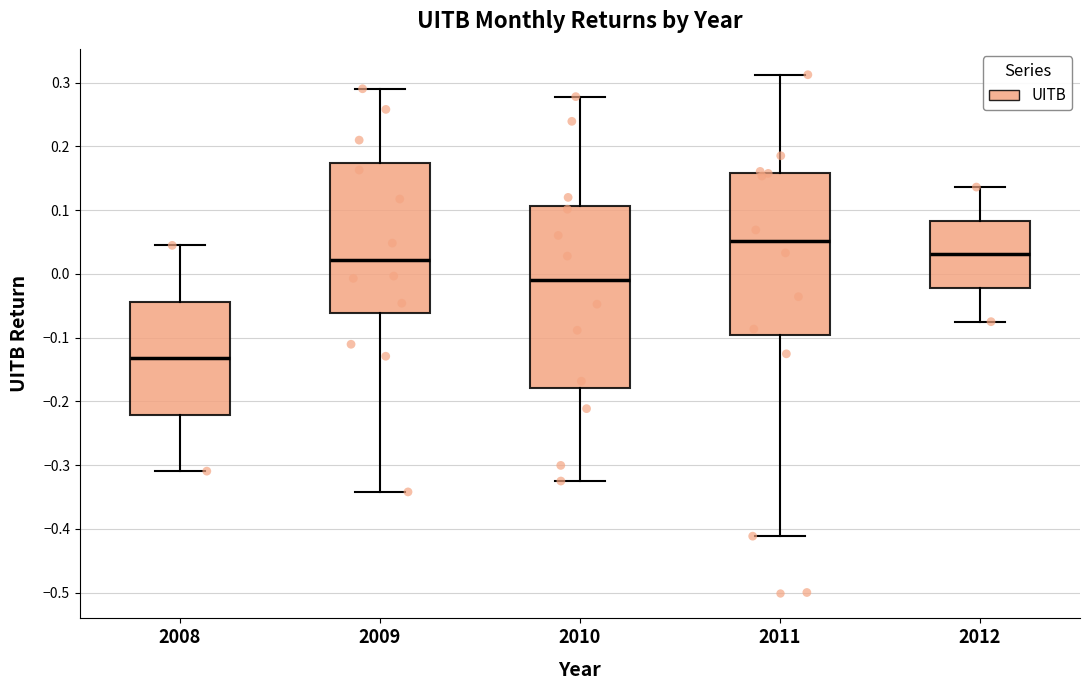

Comparing the boxes themselves (not the whiskers), which one is the tallest?

2010